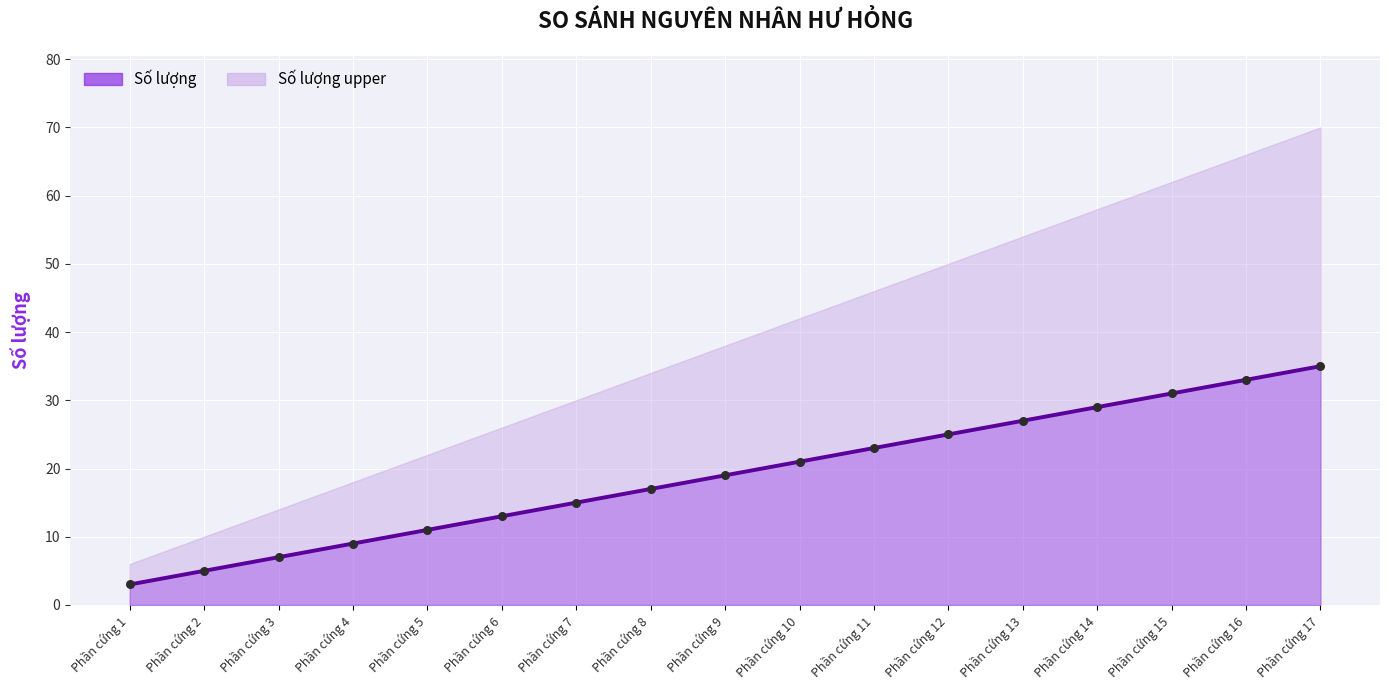

Approximately how many times larger is the value at Phần cứng 3 compared to Phần cứng 15?

0.2